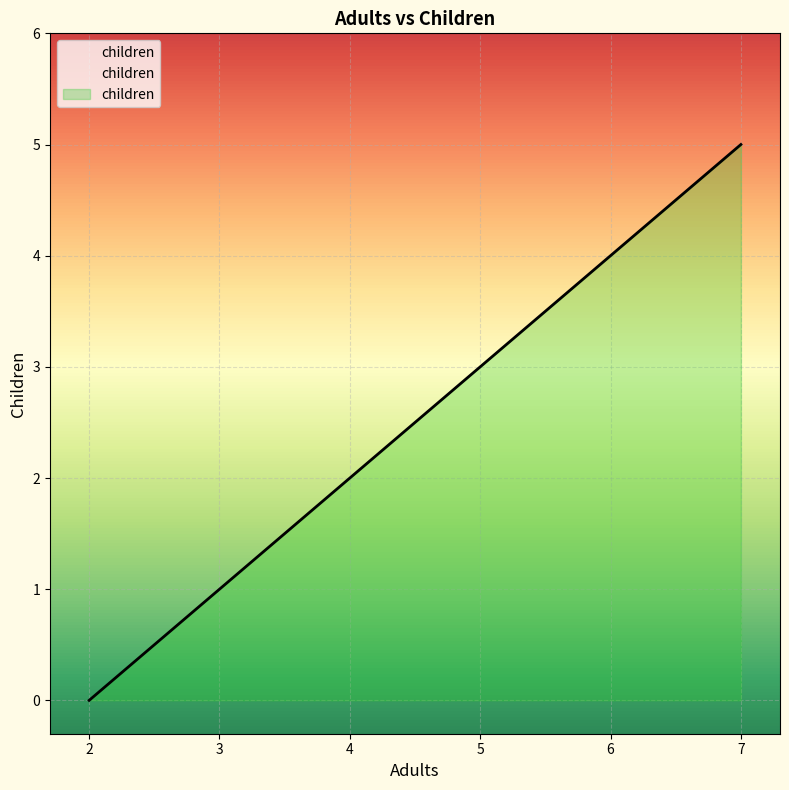

What is the sum of all values?

15